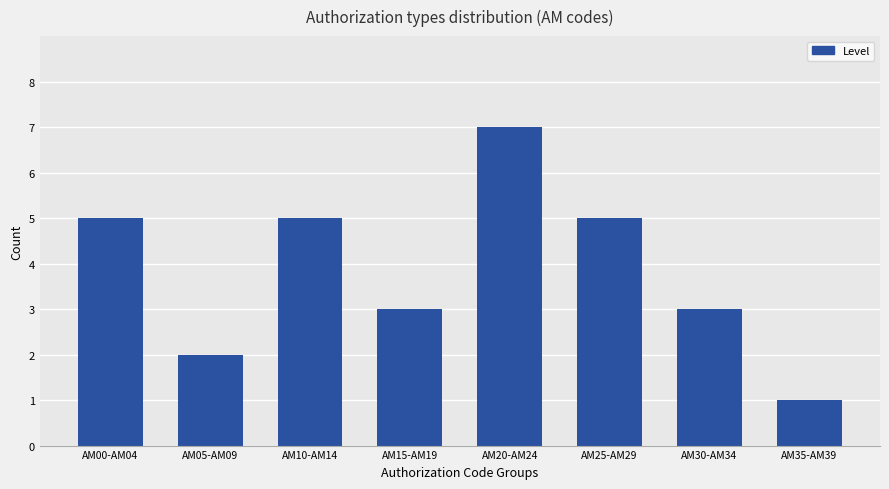

What is the label of the 4th bar from the right?

AM20-AM24